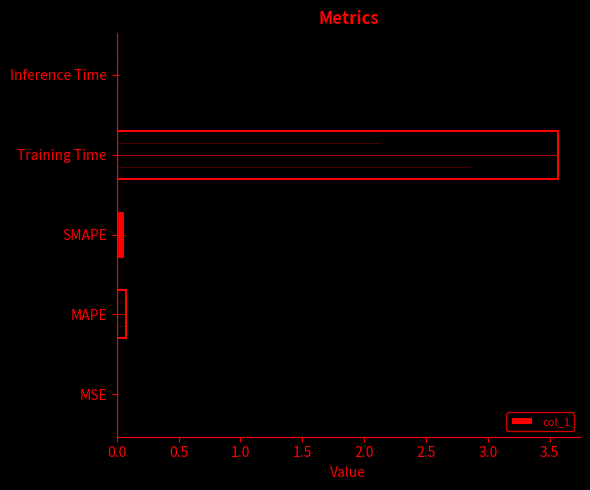

What is the maximum value shown in the chart?

3.6